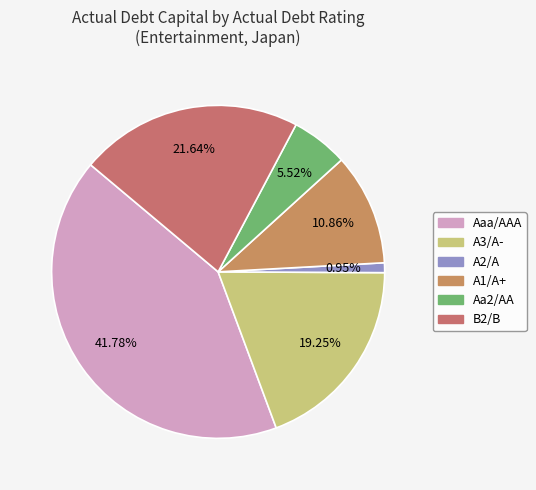

To the nearest percent, what is the difference between the largest and smallest slice percentages?

41%